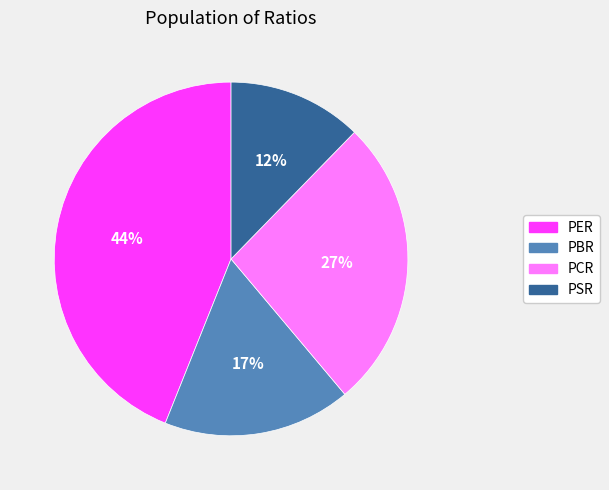

Combined, do PSR and PCR account for over 50%?

No